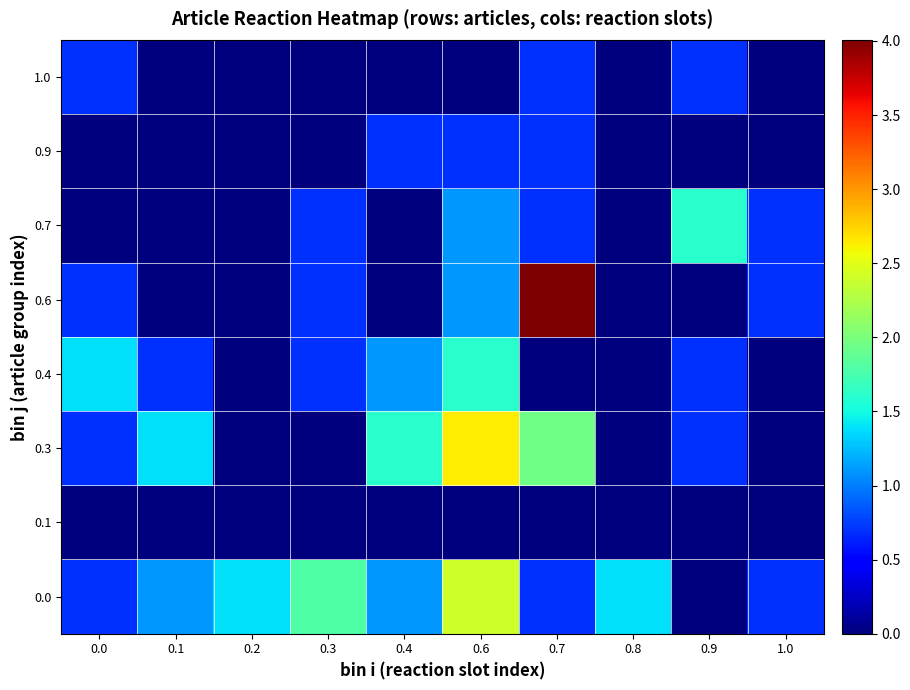

What is the difference between the highest and lowest values at 0.1?

1.4